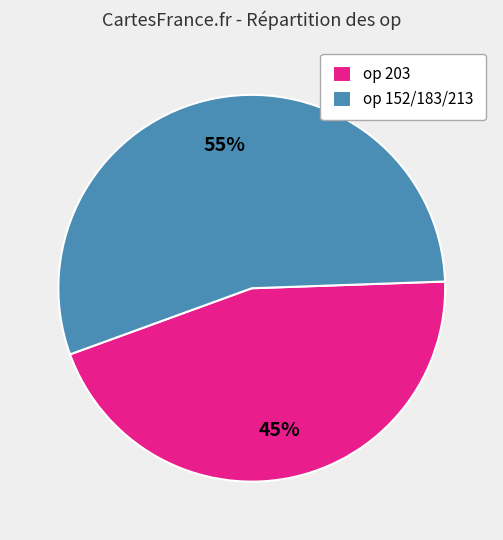

Count the number of slices in the pie.

2